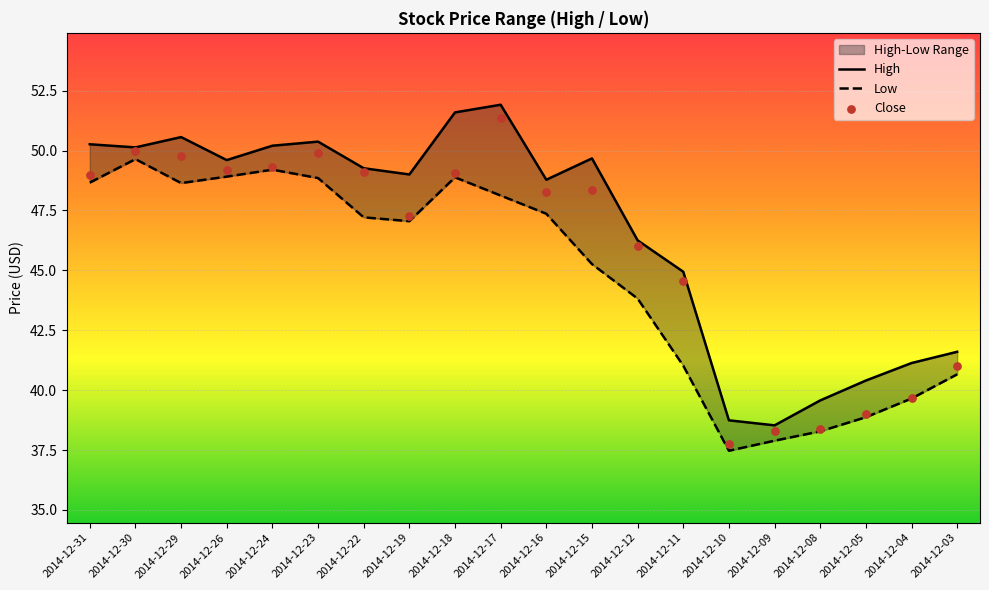

At which category is the sum across all series the highest?

2014-12-18